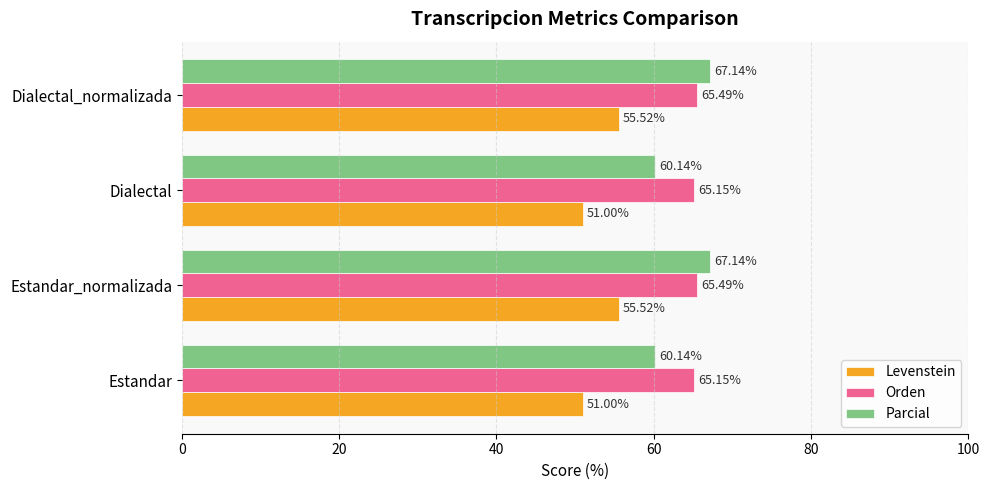

At how many categories does at least one series exceed 60?

4